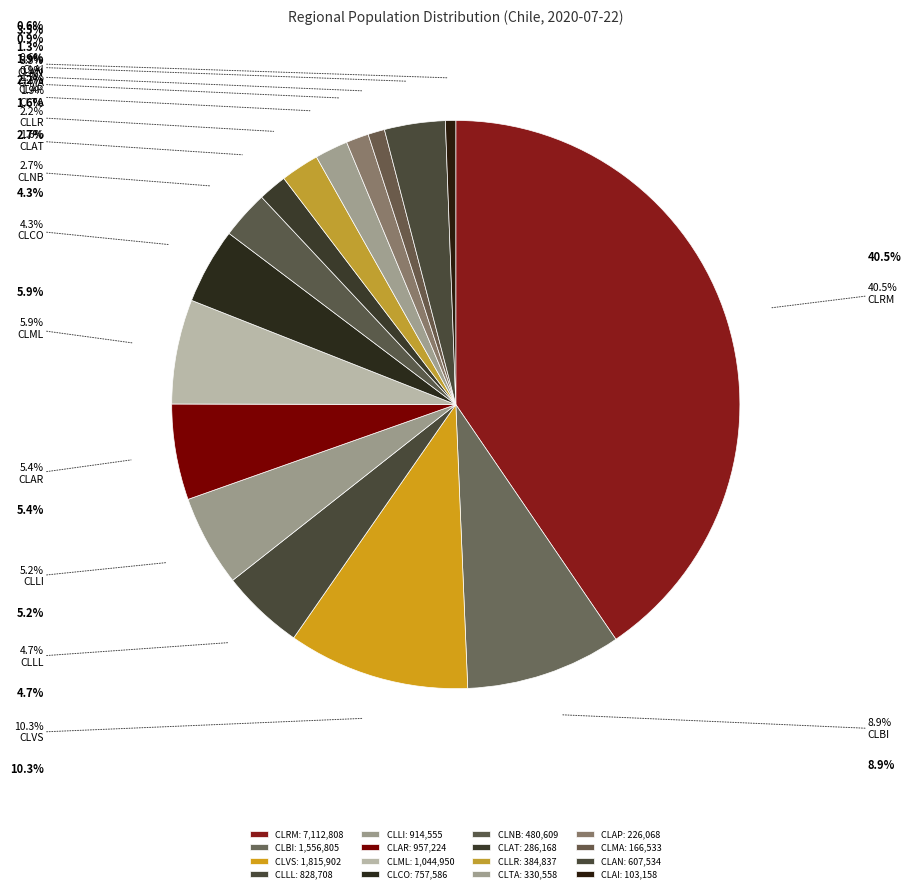

True or false: CLAI accounts for 1% of the total.

True